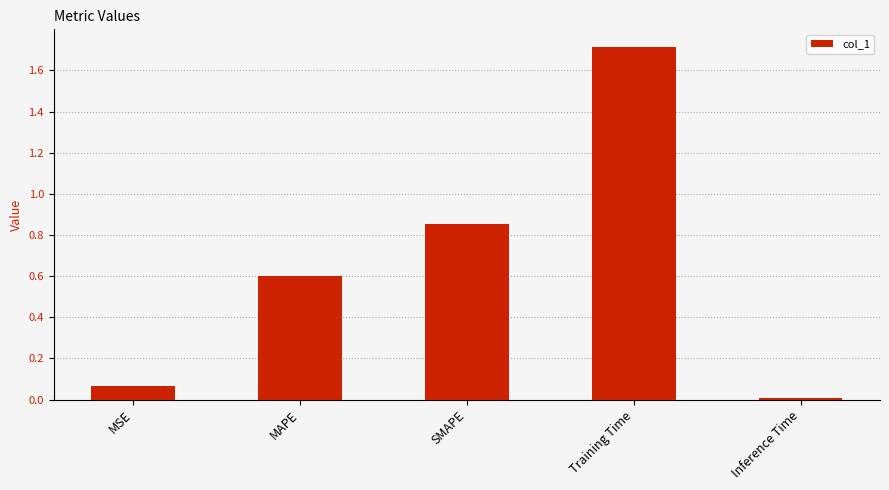

At which category does the chart reach its peak across all series?

Training Time